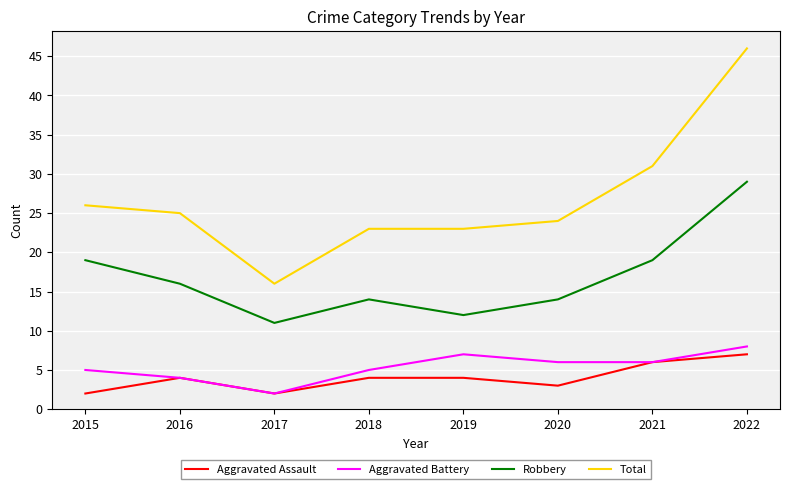

Is it true that Aggravated Assault equals 1 at 2022?

False